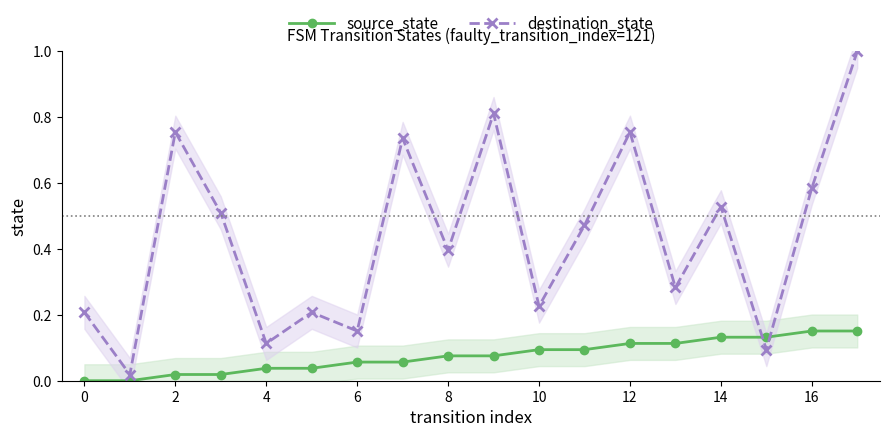

True or false: source_state and destination_state intersect in this chart.

True